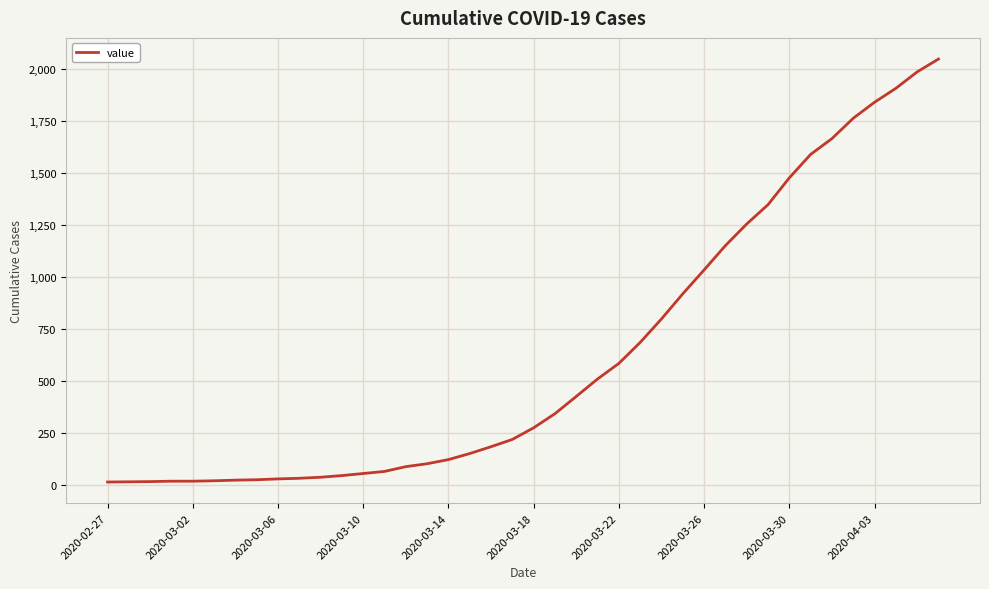

What is the maximum value shown in the chart?

2049